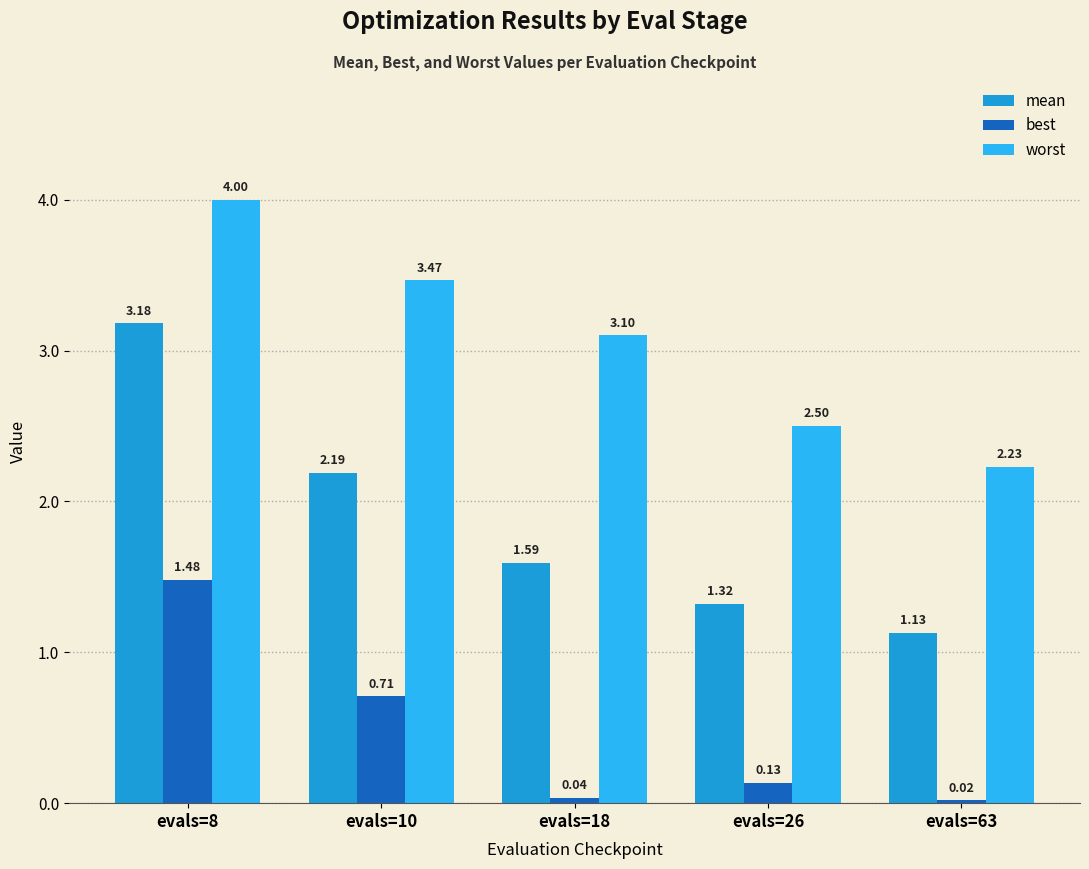

List the series in order of their peak value, lowest first.

best, mean, worst